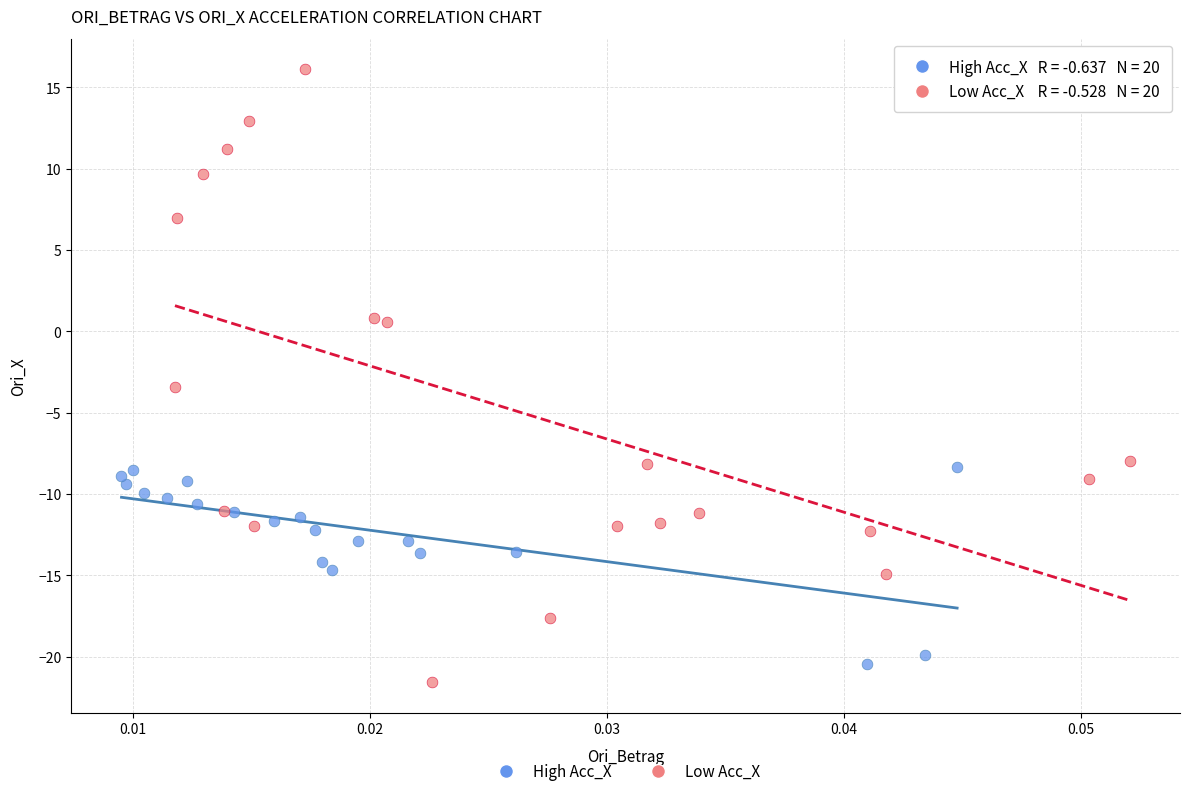

What are all the series names shown in the legend?

High Acc_X, Low Acc_X